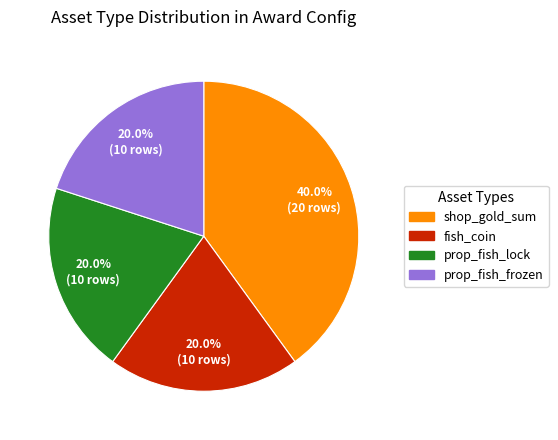

To the nearest percent, what portion does prop_fish_frozen represent?

20%